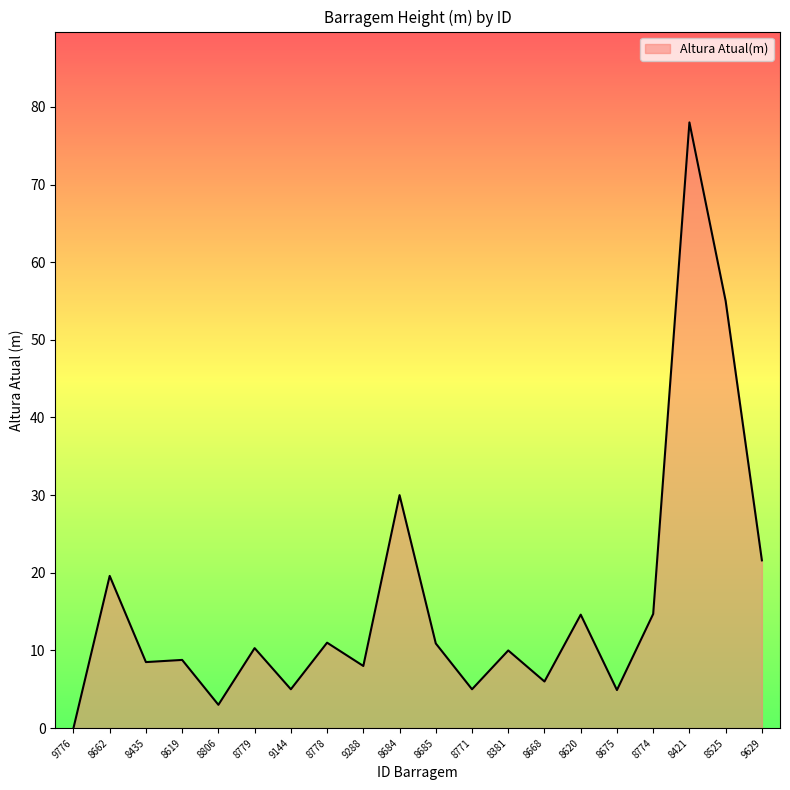

What is the sum of all values?

324.9